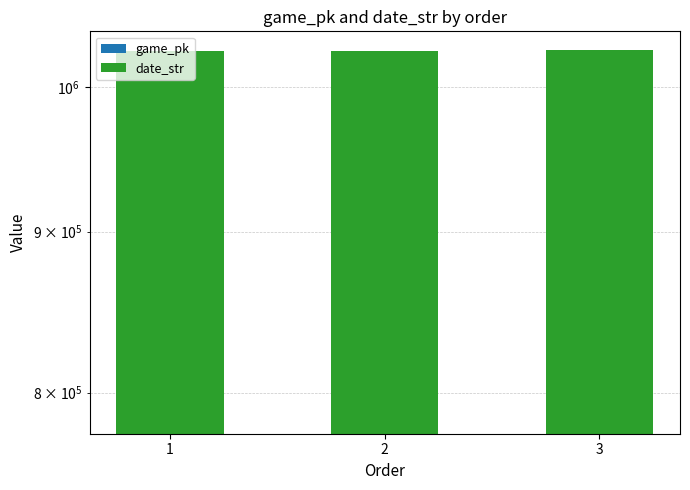

Does the chart contain stacked bars?

No